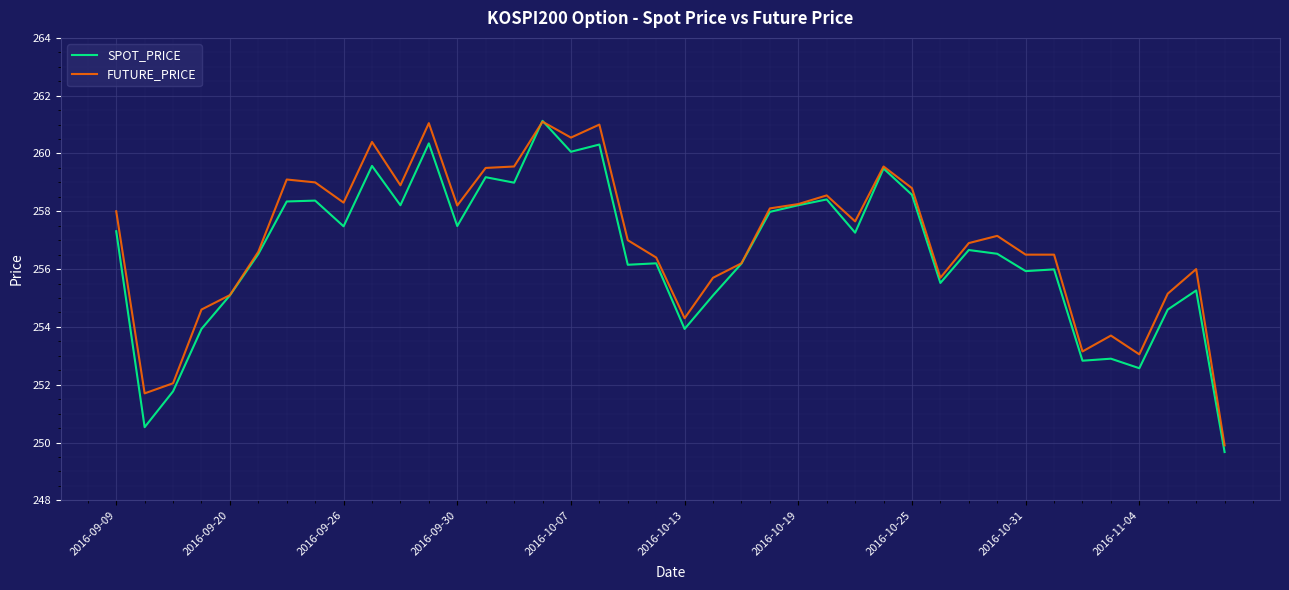

What is the minimum value shown in the chart?

249.7